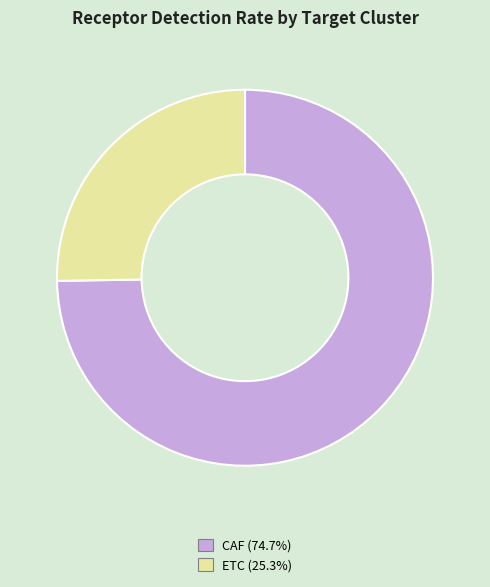

The ETC slice represents 25% of the pie. True or false?

True